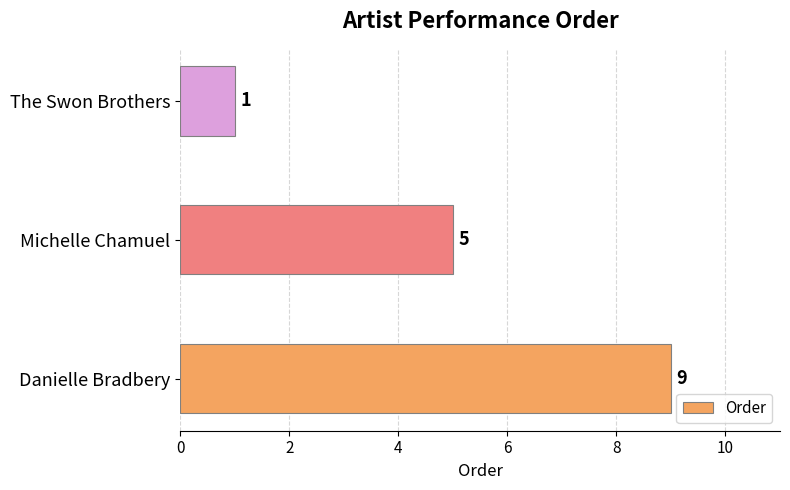

Reading bottom to top, list all the values displayed in this chart.

9	5	1